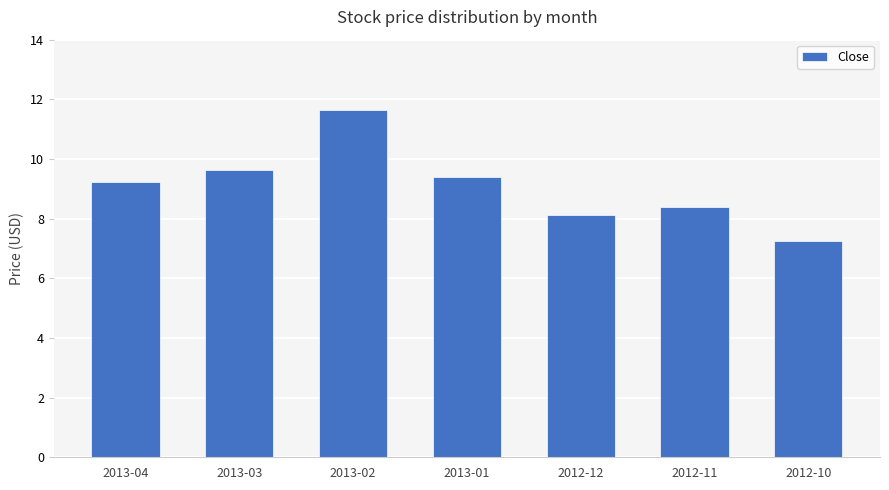

List the labels in order of value, smallest first.

2012-10, 2012-12, 2012-11, 2013-04, 2013-01, 2013-03, 2013-02